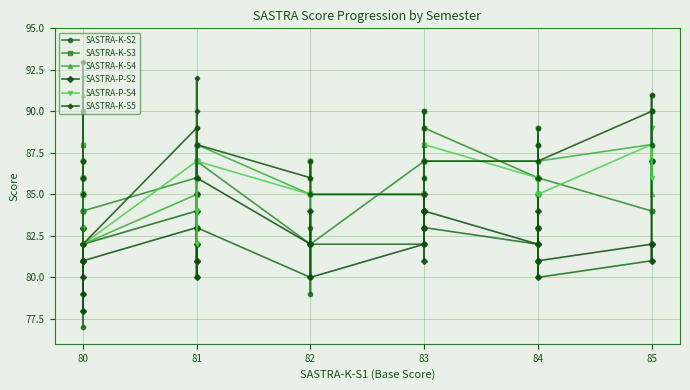

True or false: SASTRA-K-S5 and SASTRA-K-S2 intersect in this chart.

False